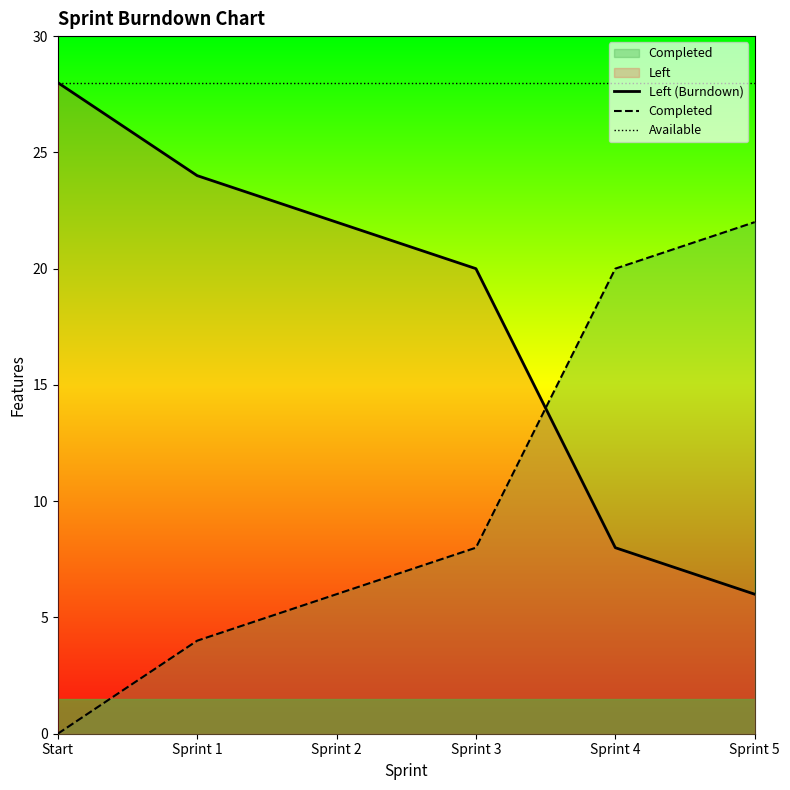

True or false: Available has a value of 28 at Sprint 4.

True